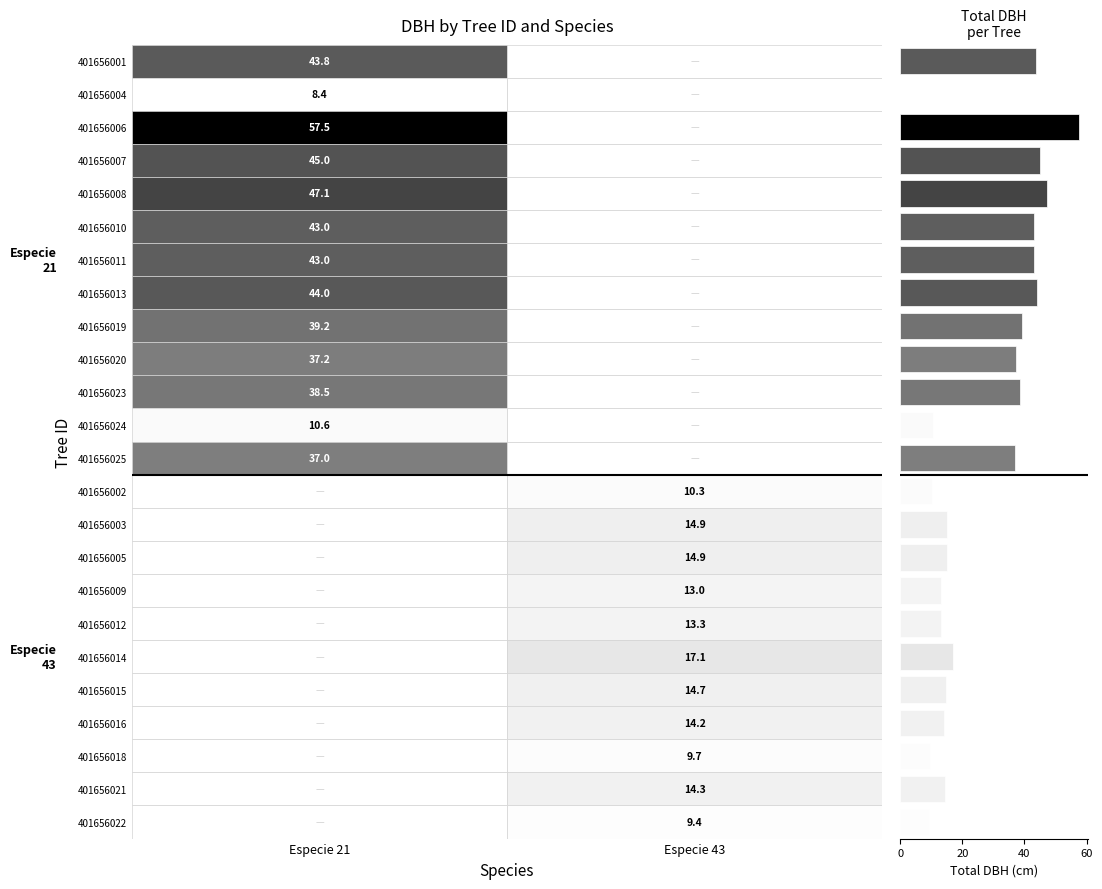

What is the difference between the maximum and second lowest values?

48.0